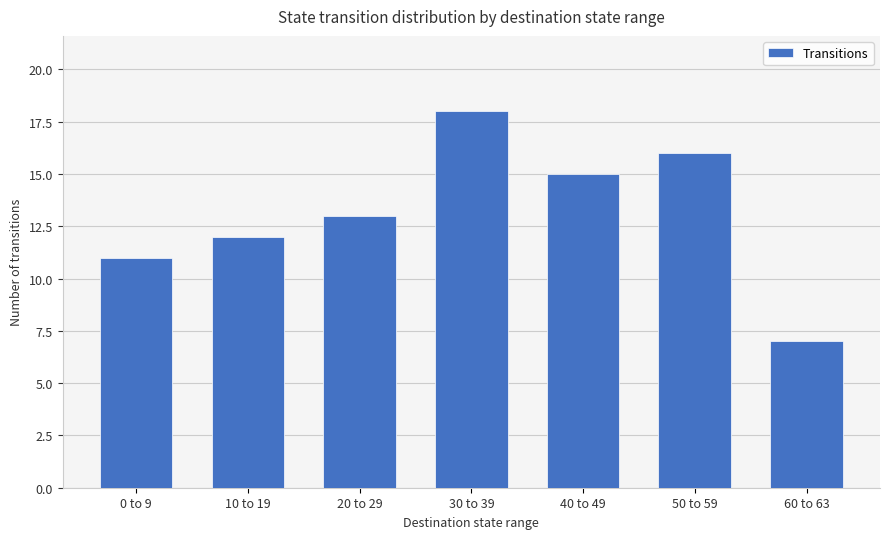

Rank the categories by value from lowest to highest.

60 to 63, 0 to 9, 10 to 19, 20 to 29, 40 to 49, 50 to 59, 30 to 39